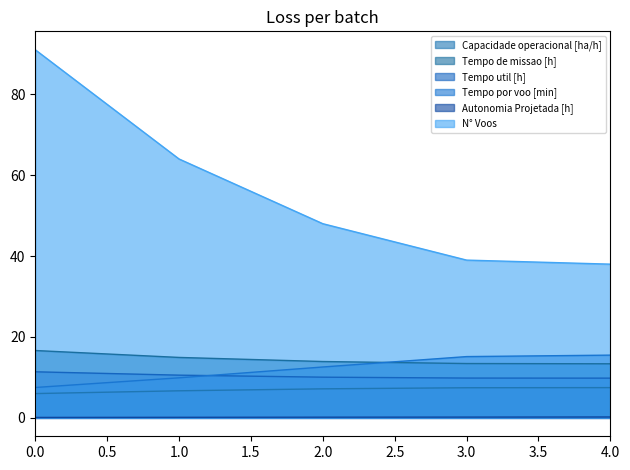

The value of Tempo por voo [min] at 2.0 is 16.4. True or false?

False